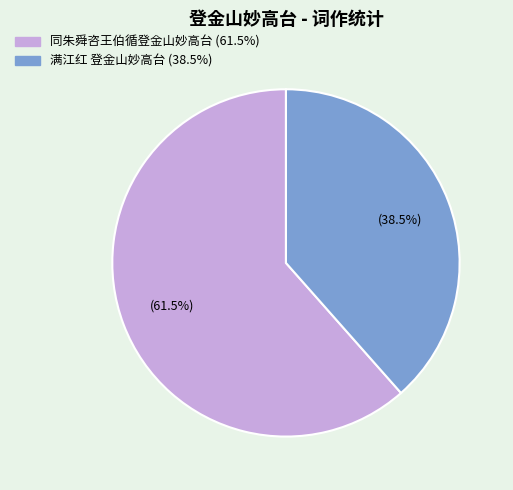

How many slices are in this pie chart?

2